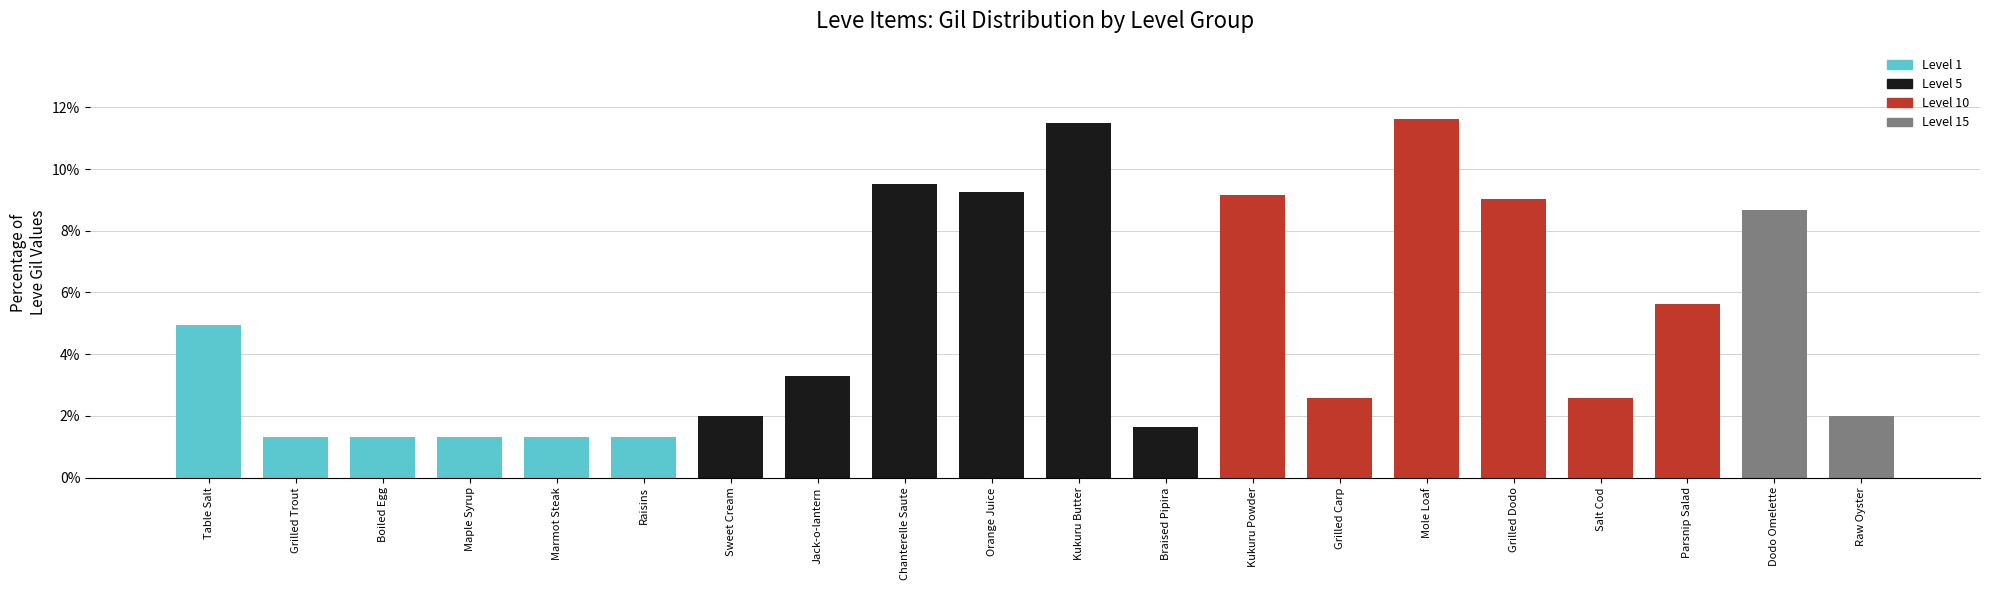

What is the value of the 10th bar from the left?

9.3